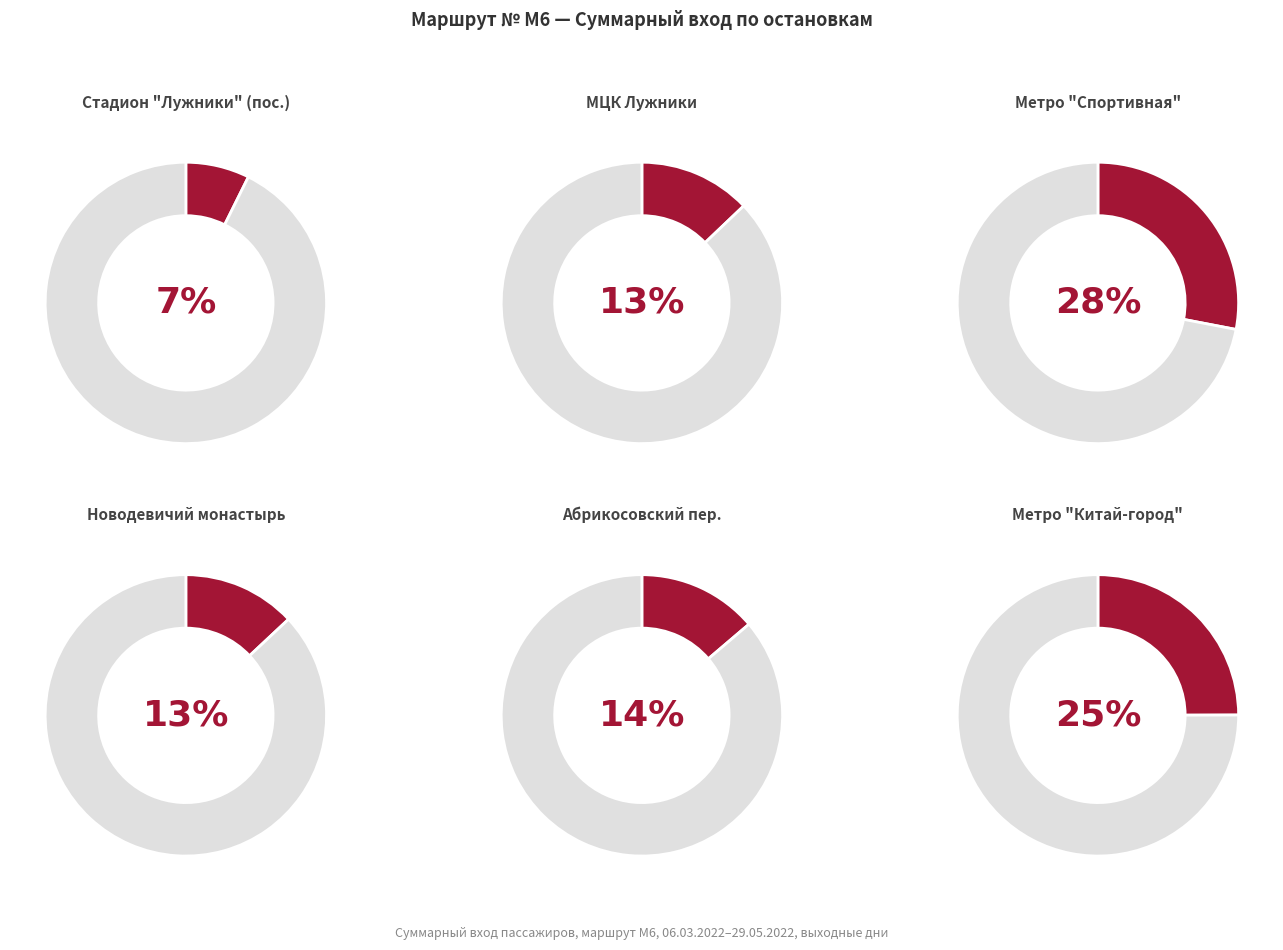

What percentage do Абрикосовский пер. and Метро "Спортивная" together represent?

41.8%